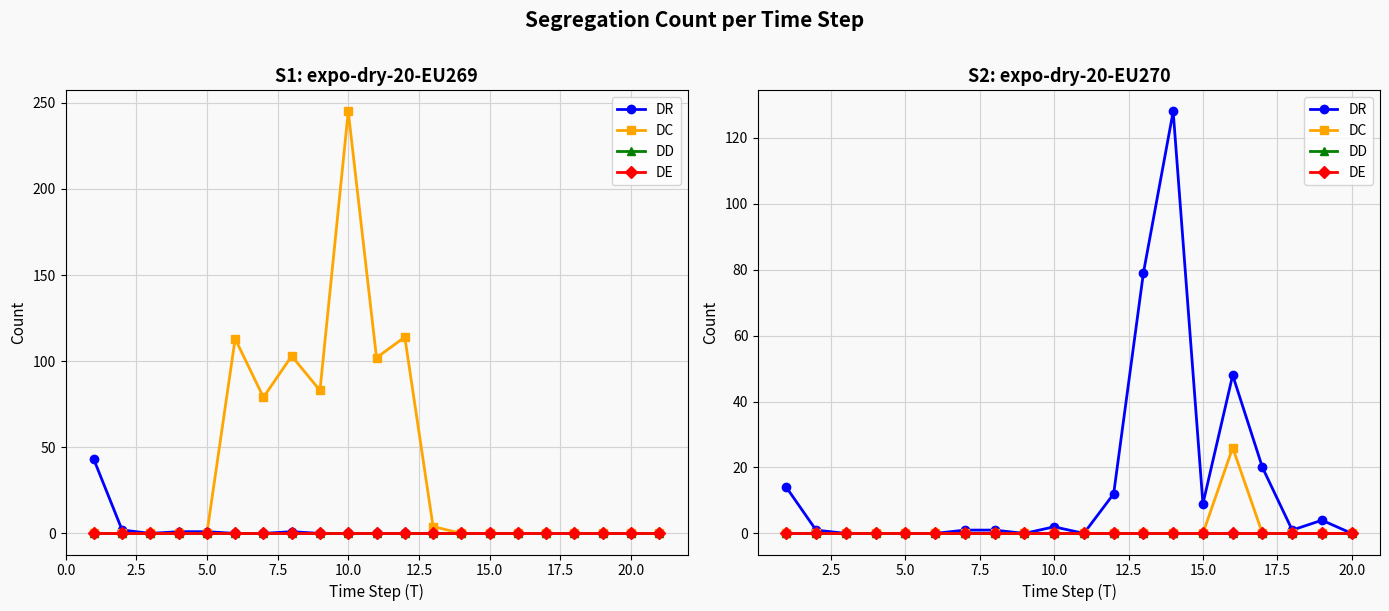

True or false: DE and DD intersect in this chart.

False